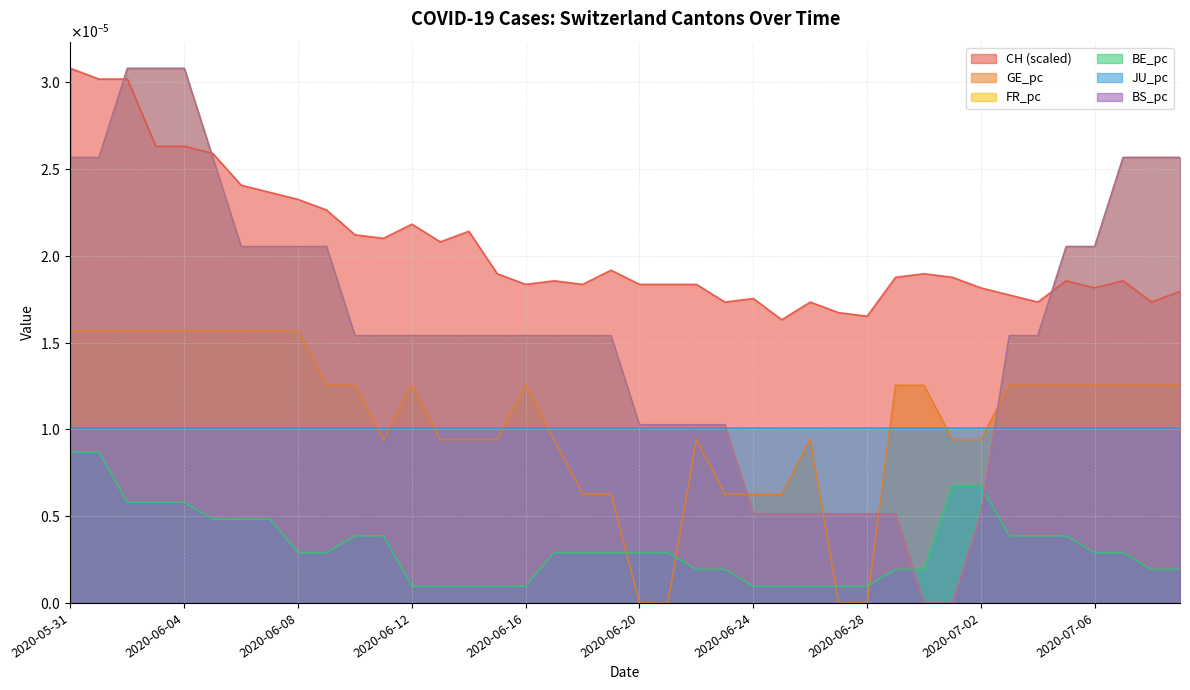

The value of CH at 26 is 0.0. True or false?

False